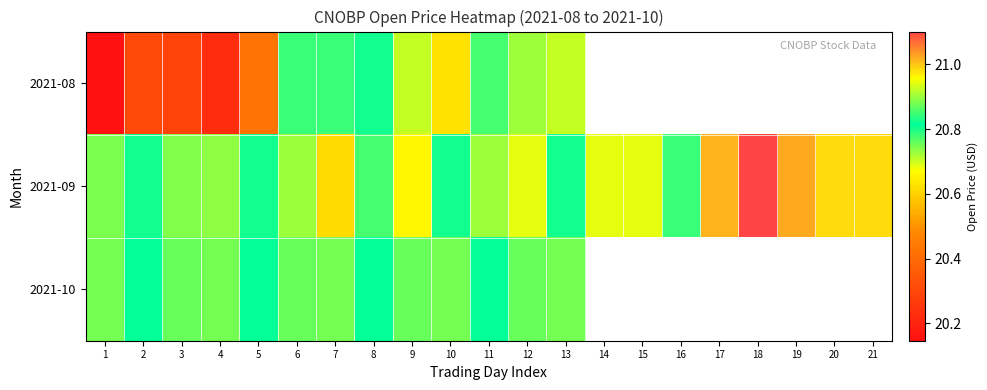

What is the total value across all series at 8?

62.4